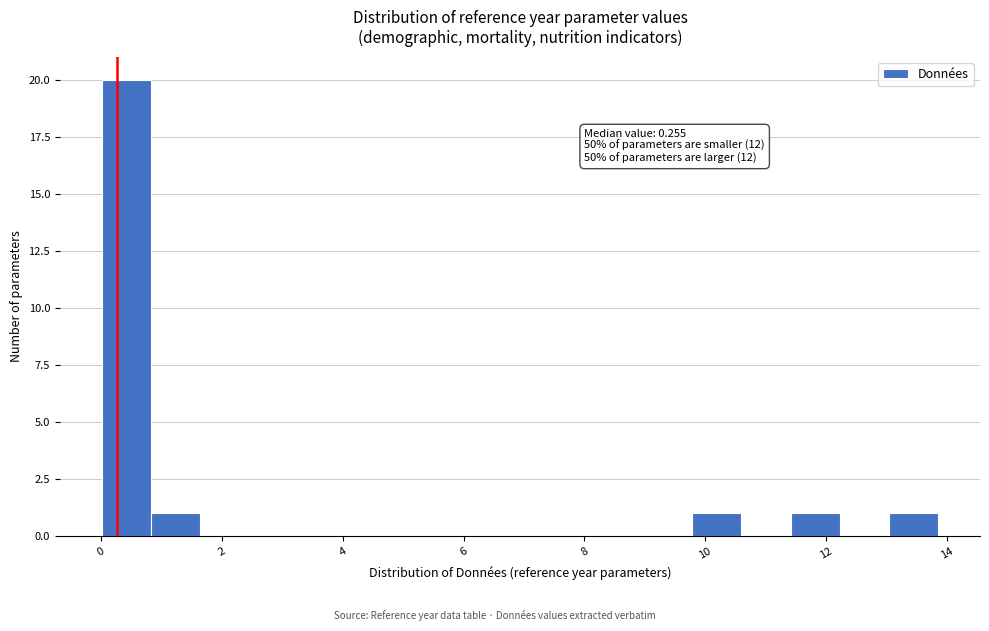

Over which range of the x-axis is the bar tallest?

0.0 to 0.8